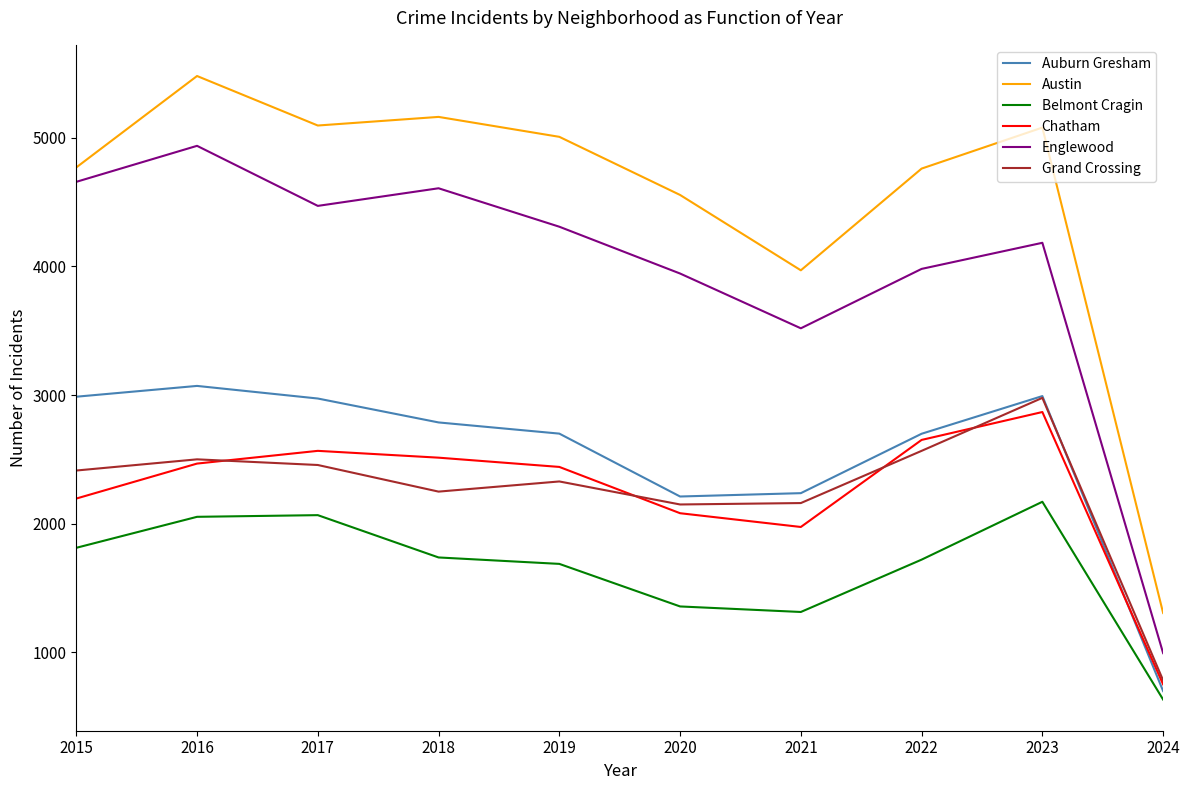

What is the spread (max minus min) of values at 2017?

3030